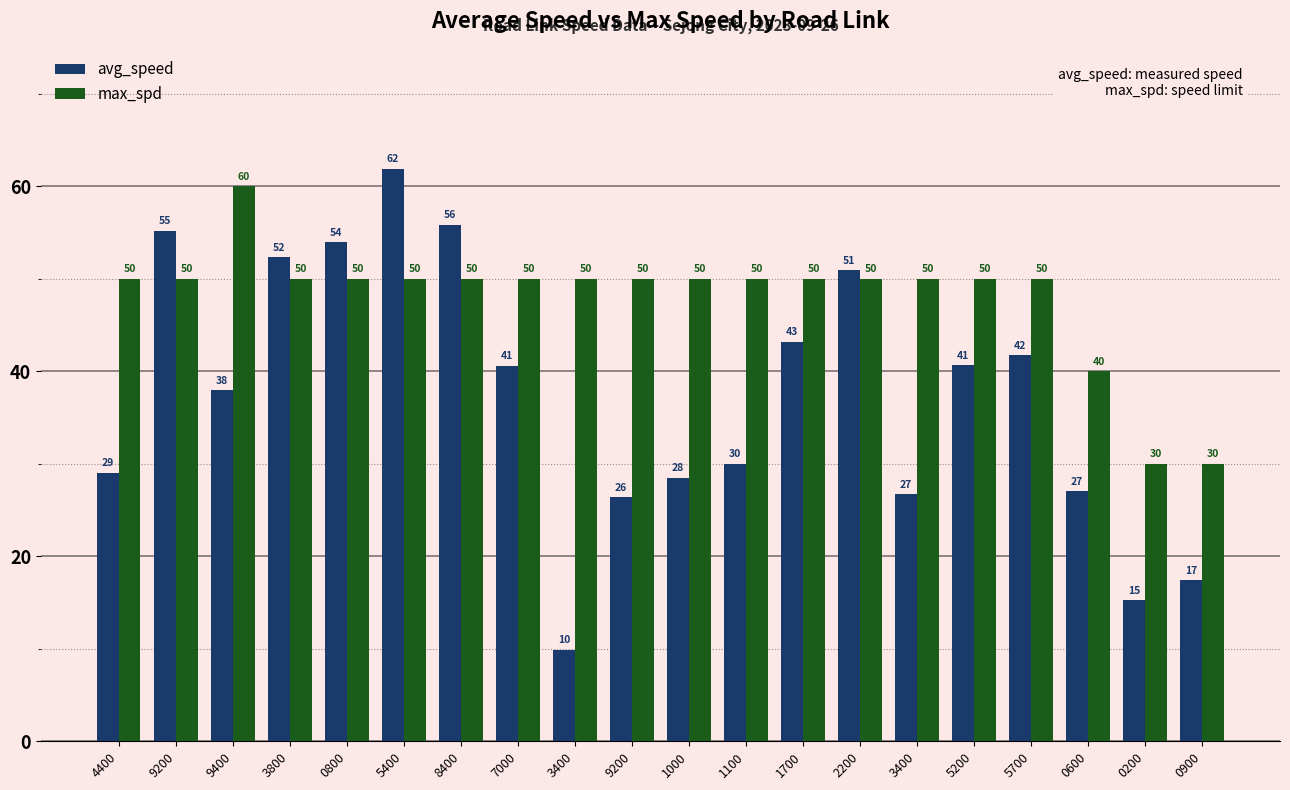

Which category has the highest value in the avg_speed series?

5400